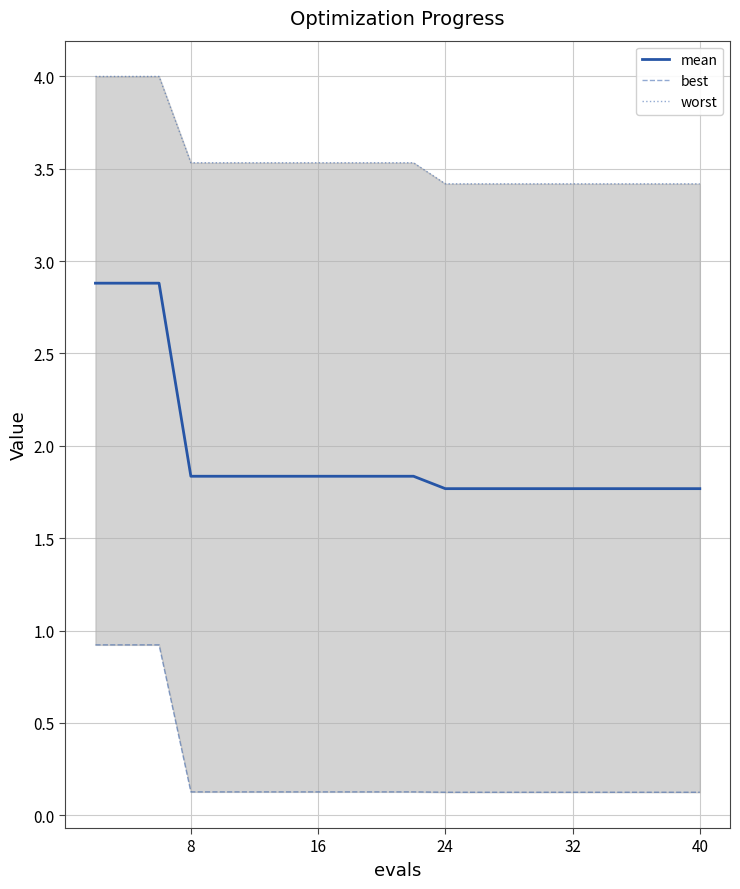

Rank the series by their average value, from lowest to highest.

best, mean, worst